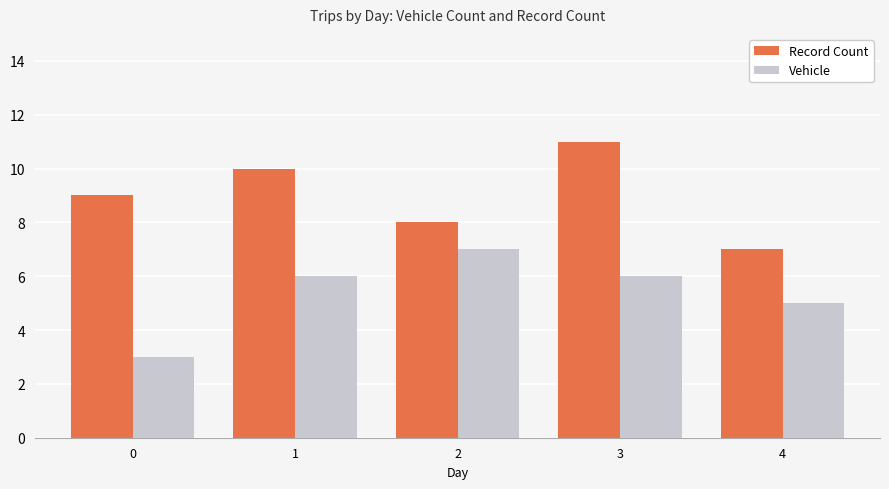

List the series in order of their peak value, highest first.

Record Count, Vehicle